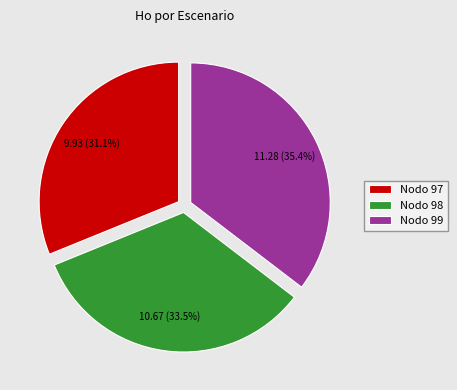

Rank the categories by value from highest to lowest.

Nodo 99, Nodo 98, Nodo 97